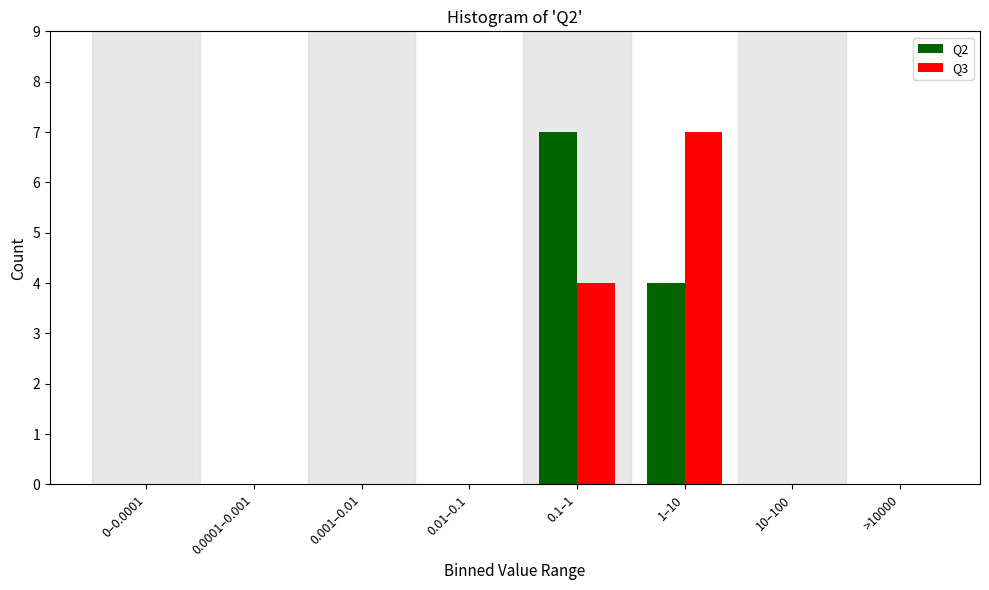

Reading left to right, extract all data points from this chart.

Q2: 0–0.0001=0	0.0001–0.001=0	0.001–0.01=0	0.01–0.1=0	0.1–1=7	1–10=4	10–100=0	>10000=0
Q3: 0–0.0001=0	0.0001–0.001=0	0.001–0.01=0	0.01–0.1=0	0.1–1=4	1–10=7	10–100=0	>10000=0